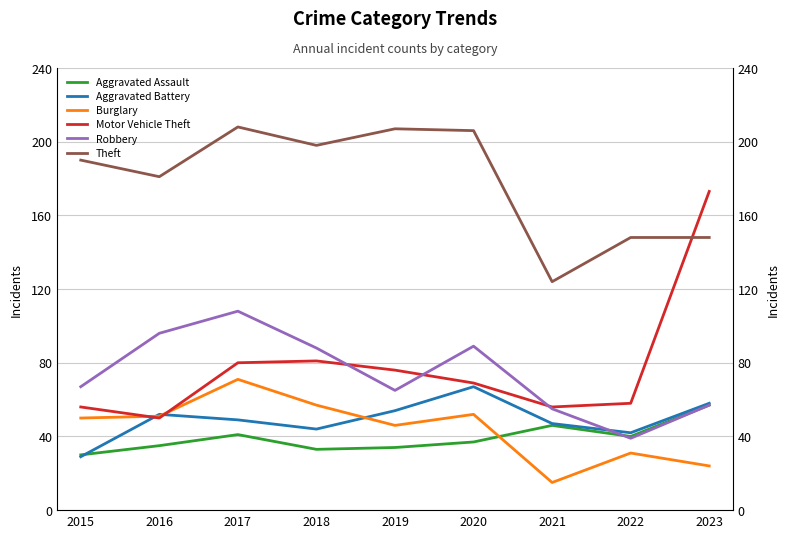

Reading left to right, list all the values displayed in this chart.

Aggravated Assault: 2015=30	2016=35	2017=41	2018=33	2019=34	2020=37	2021=46	2022=40	2023=57
Aggravated Battery: 2015=29	2016=52	2017=49	2018=44	2019=54	2020=67	2021=47	2022=42	2023=58
Burglary: 2015=50	2016=51	2017=71	2018=57	2019=46	2020=52	2021=15	2022=31	2023=24
Motor Vehicle Theft: 2015=56	2016=50	2017=80	2018=81	2019=76	2020=69	2021=56	2022=58	2023=173
Robbery: 2015=67	2016=96	2017=108	2018=88	2019=65	2020=89	2021=55	2022=39	2023=57
Theft: 2015=190	2016=181	2017=208	2018=198	2019=207	2020=206	2021=124	2022=148	2023=148